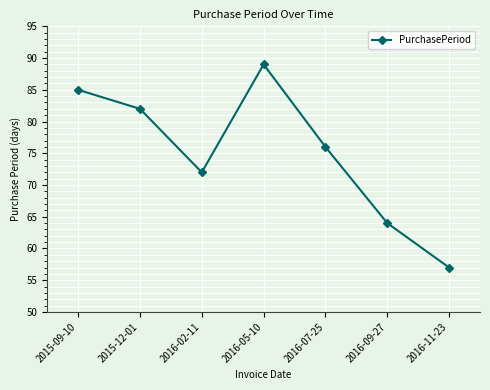

What is the label of the 2nd point from the left?

2015-12-01